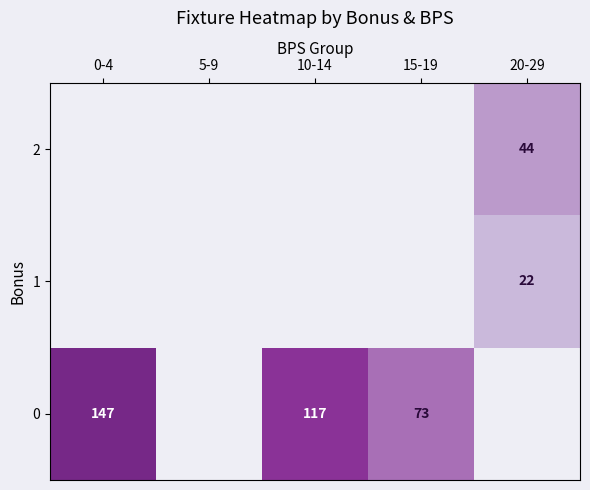

The 1 series shows 22.0 at 20-29. True or false?

True